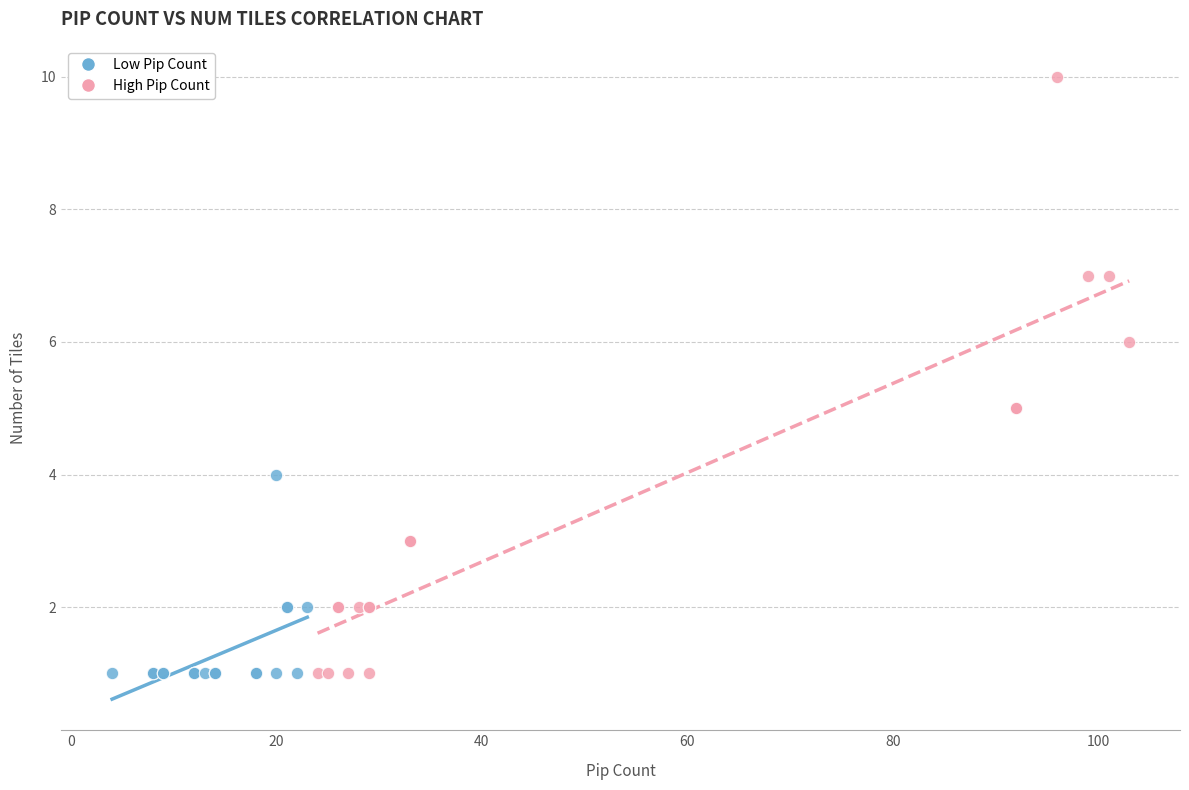

Which series contains the highest Y value?

High Pip Count